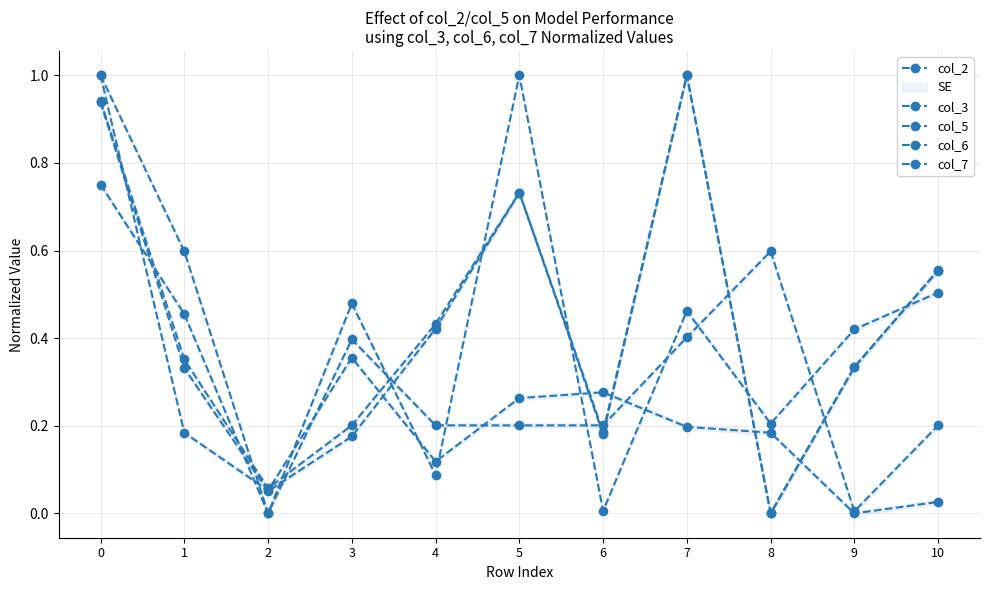

Reading right to left, extract all data points from this chart.

col_2: 10=0.2	9=0.0	8=0.6	7=0.4	6=0.2	5=0.2	4=0.2	3=0.4	2=0.0	1=0.6	0=1.0
col_3: 10=0.5	9=0.4	8=0.2	7=0.5	6=0.0	5=1.0	4=0.1	3=0.5	2=0.0	1=0.5	0=0.8
col_5: 10=0.0	9=0.0	8=0.2	7=0.2	6=0.3	5=0.3	4=0.1	3=0.4	2=0.1	1=0.2	0=1.0
col_6: 10=0.6	9=0.3	8=0.0	7=1.0	6=0.2	5=0.7	4=0.4	3=0.2	2=0.1	1=0.3	0=0.9
col_7: 10=0.6	9=0.3	8=0.0	7=1.0	6=0.2	5=0.7	4=0.4	3=0.2	2=0.1	1=0.4	0=0.9